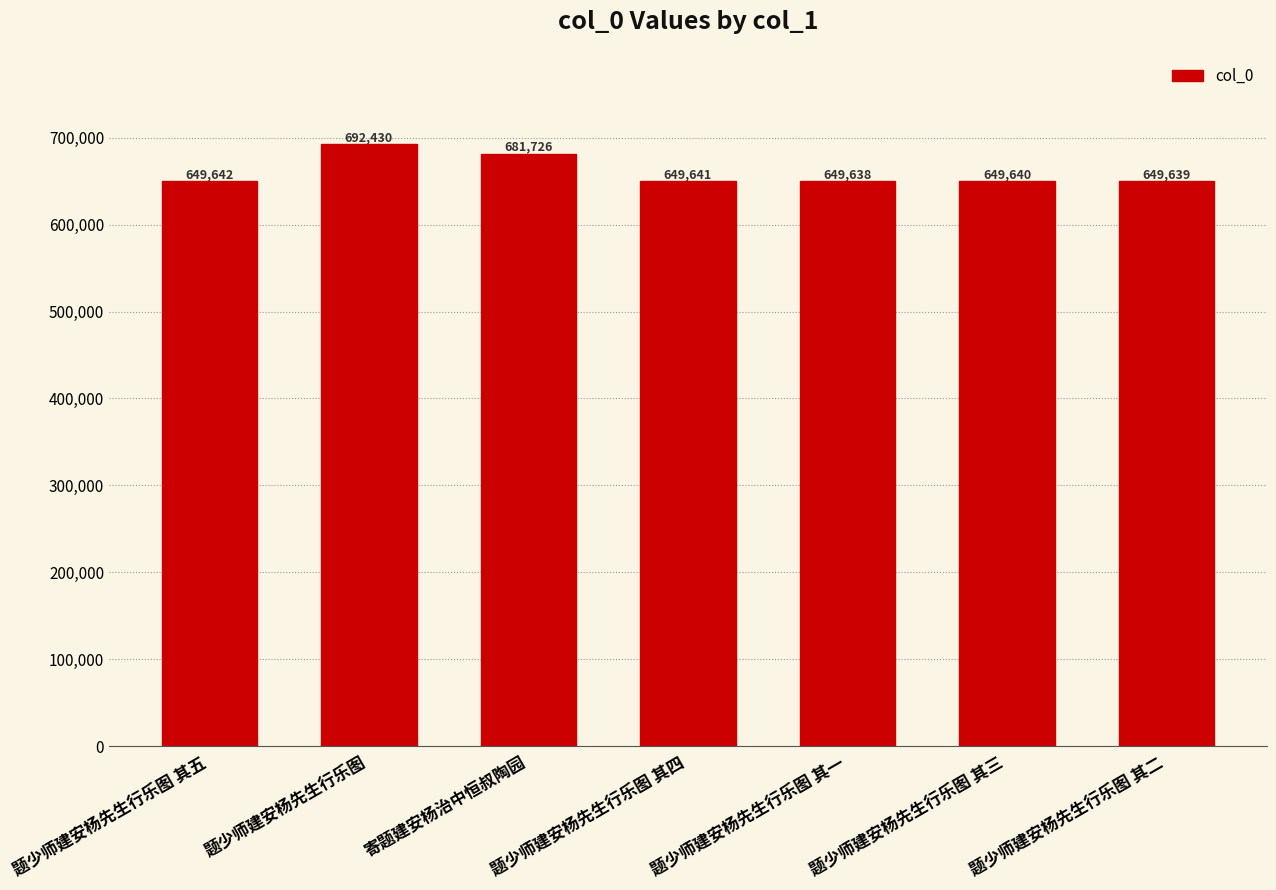

Reading left to right, transcribe all the data shown in this chart.

题少师建安杨先生行乐图 其五=649642	题少师建安杨先生行乐图=692430	寄题建安杨治中恒叔陶园=681726	题少师建安杨先生行乐图 其四=649641	题少师建安杨先生行乐图 其一=649638	题少师建安杨先生行乐图 其三=649640	题少师建安杨先生行乐图 其二=649639